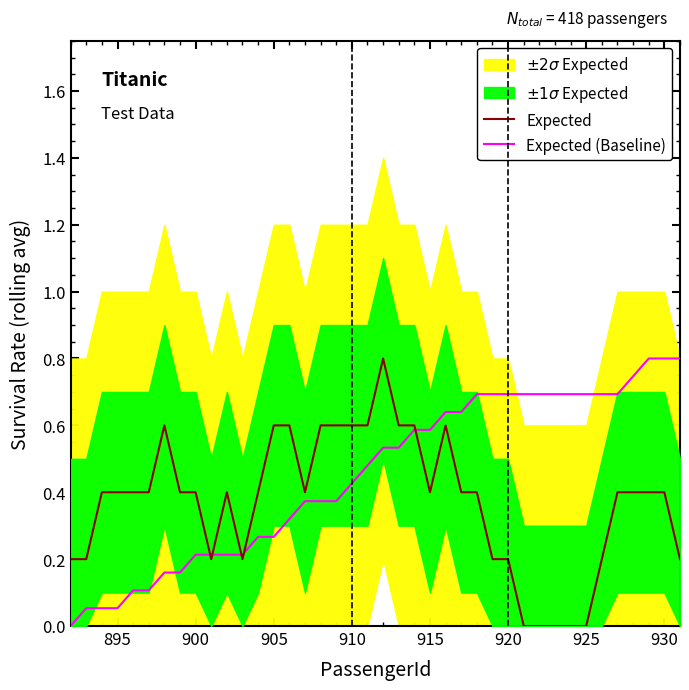

The value of Expected at 920 is 0.1. True or false?

False